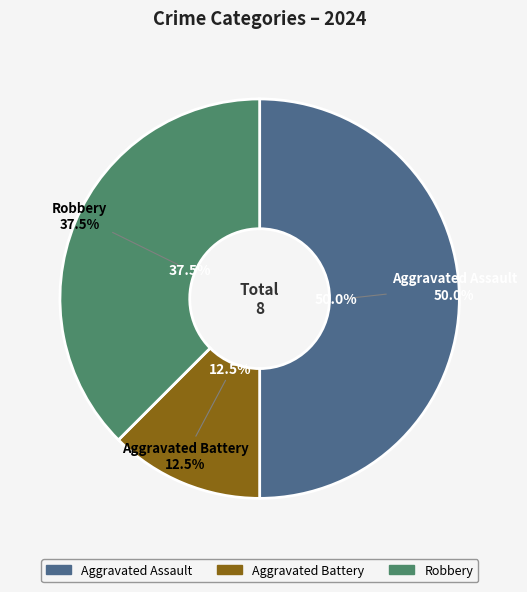

Is there a majority slice in this chart?

No